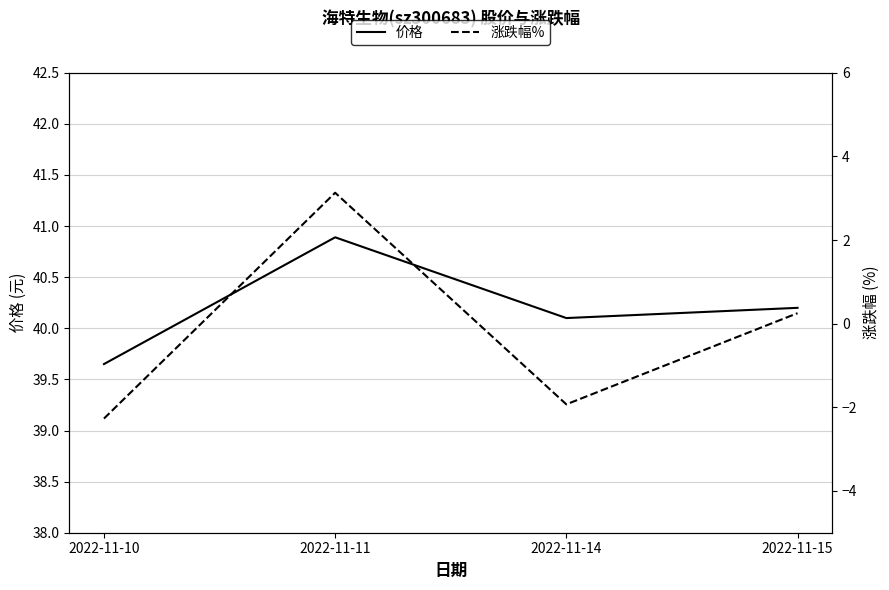

What is the sum of all 价格 values?

160.8